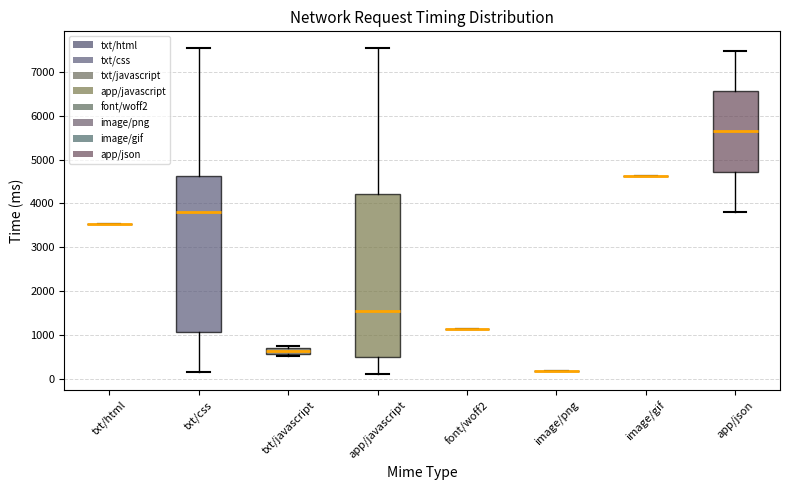

Where does the median line of the box for app/json sit on the y-axis? The values are not printed on the chart, so give them approximately, as read against the axis.

5600